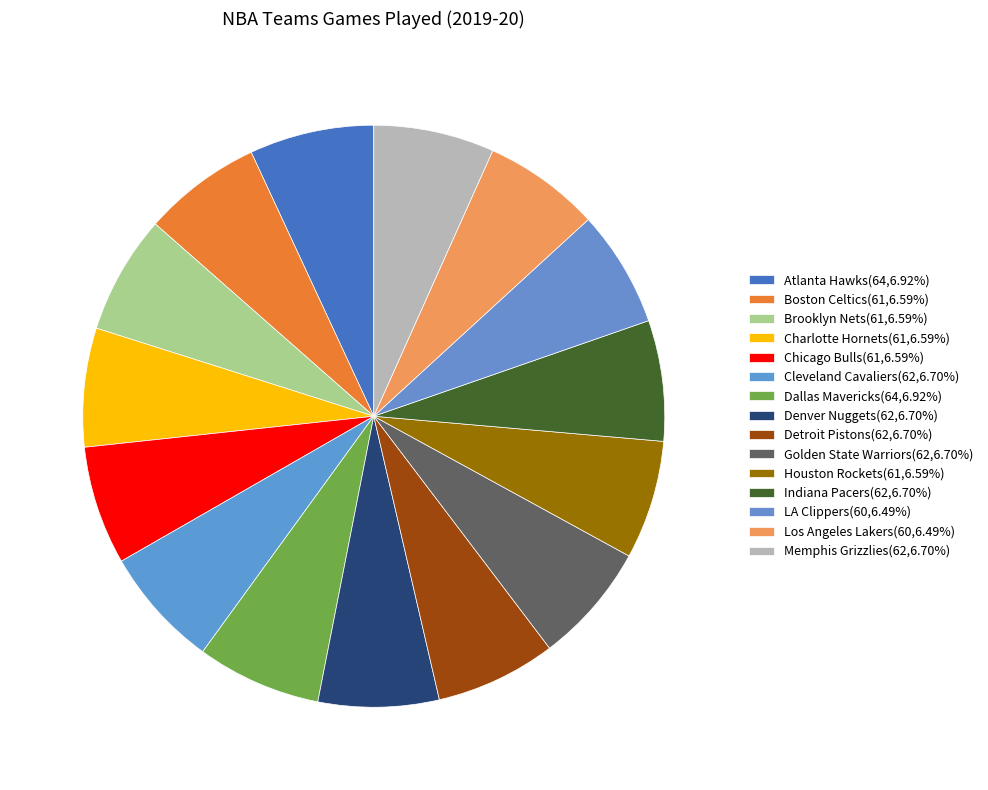

How many slices are in this pie chart?

15